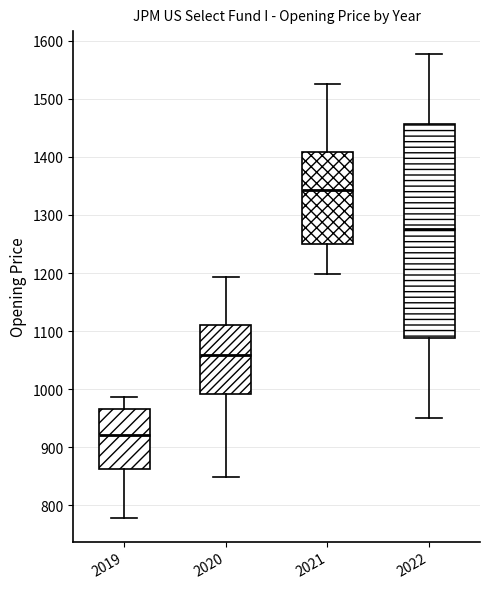

Which box has the highest median line?

2021